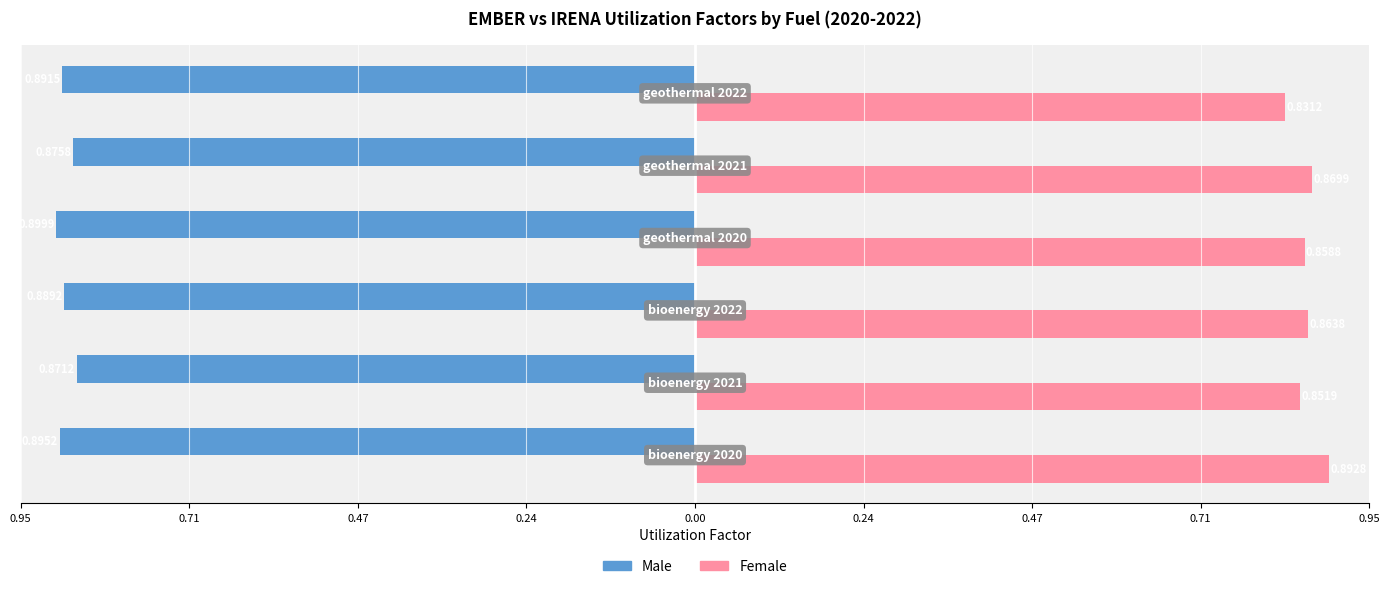

What is the value of the Male bar at the 6th from the left?

-0.9